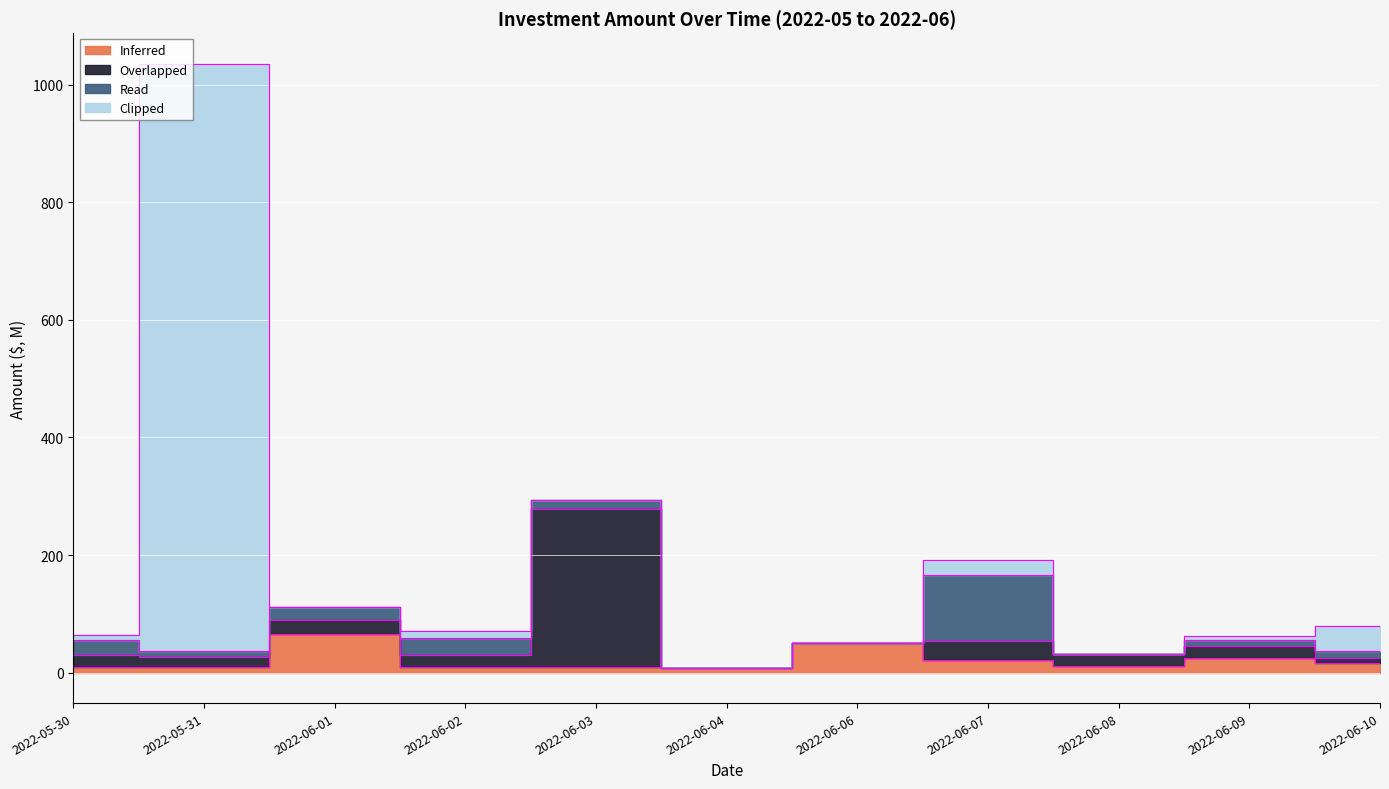

What is the difference between the maximum and minimum values in the Overlapped series?

268.0